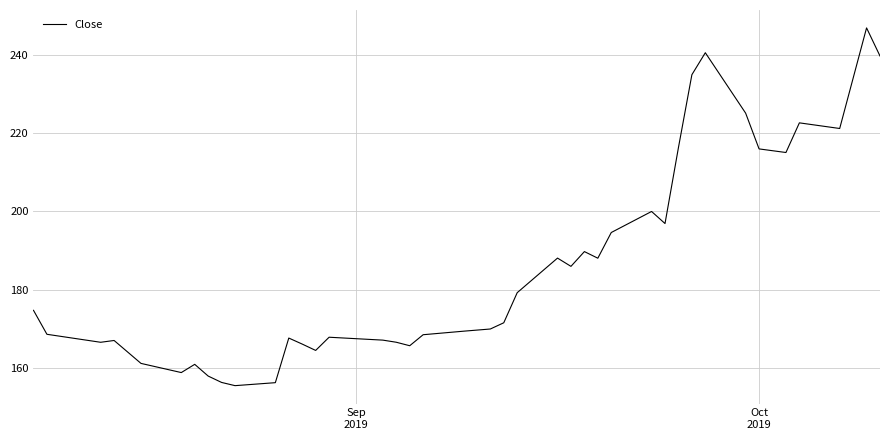

What is the difference between the maximum and minimum values?

91.3